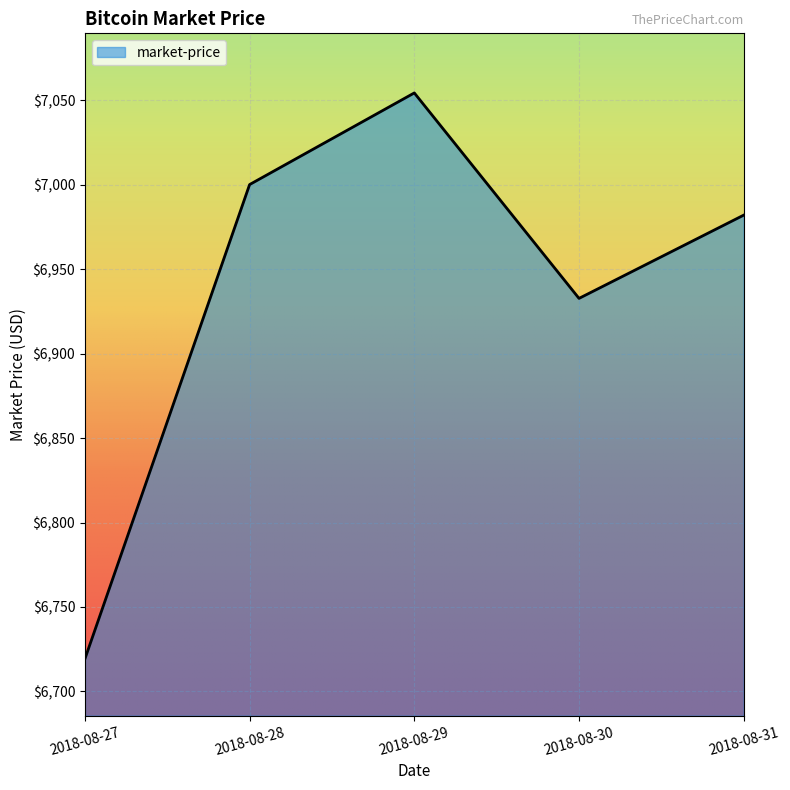

What is the average value?

6937.6